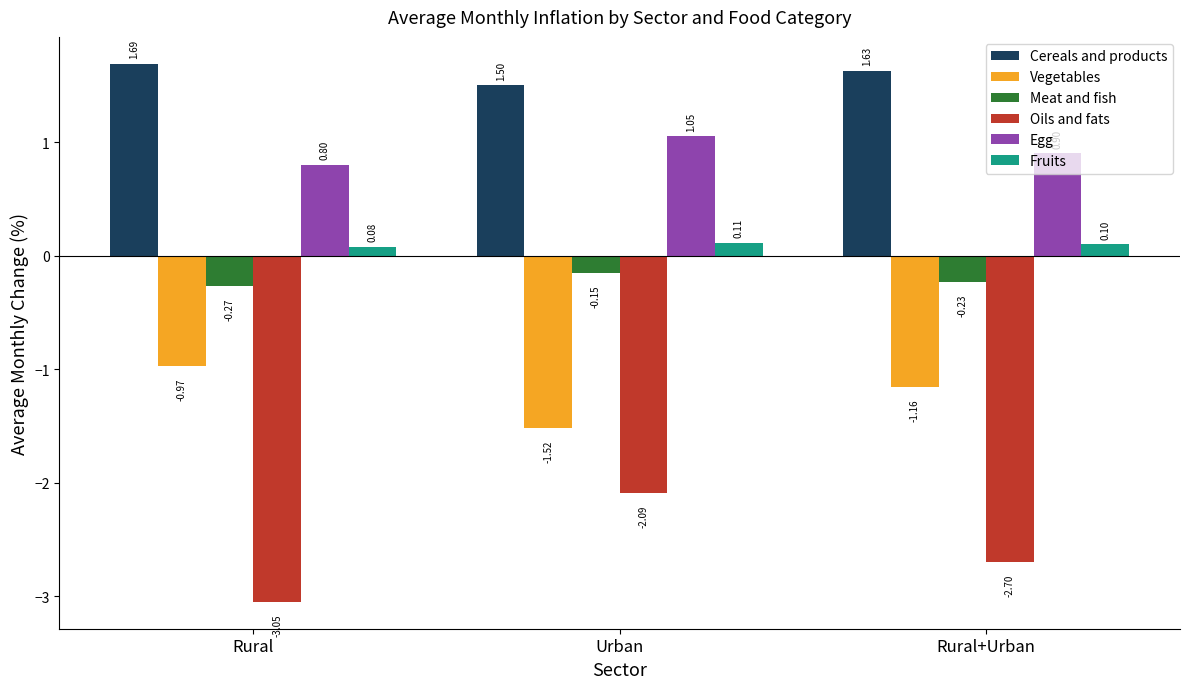

Which series has the largest total across all categories?

Cereals and products